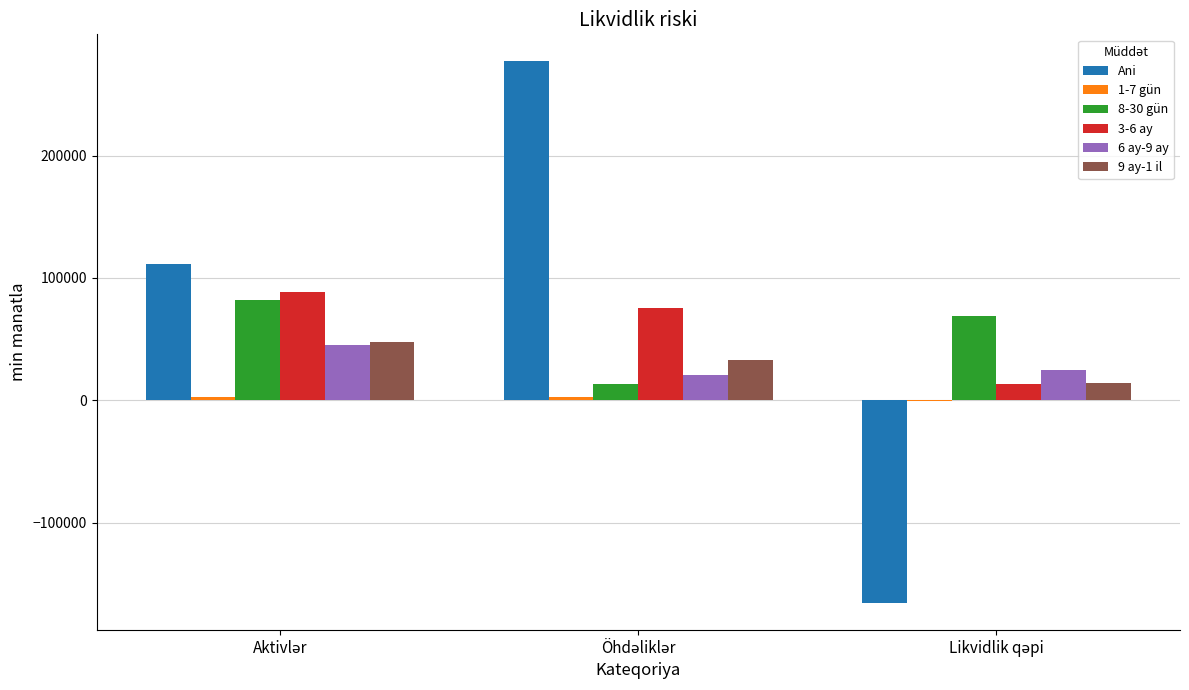

What is the maximum value for 9 ay-1 il?

47539.9